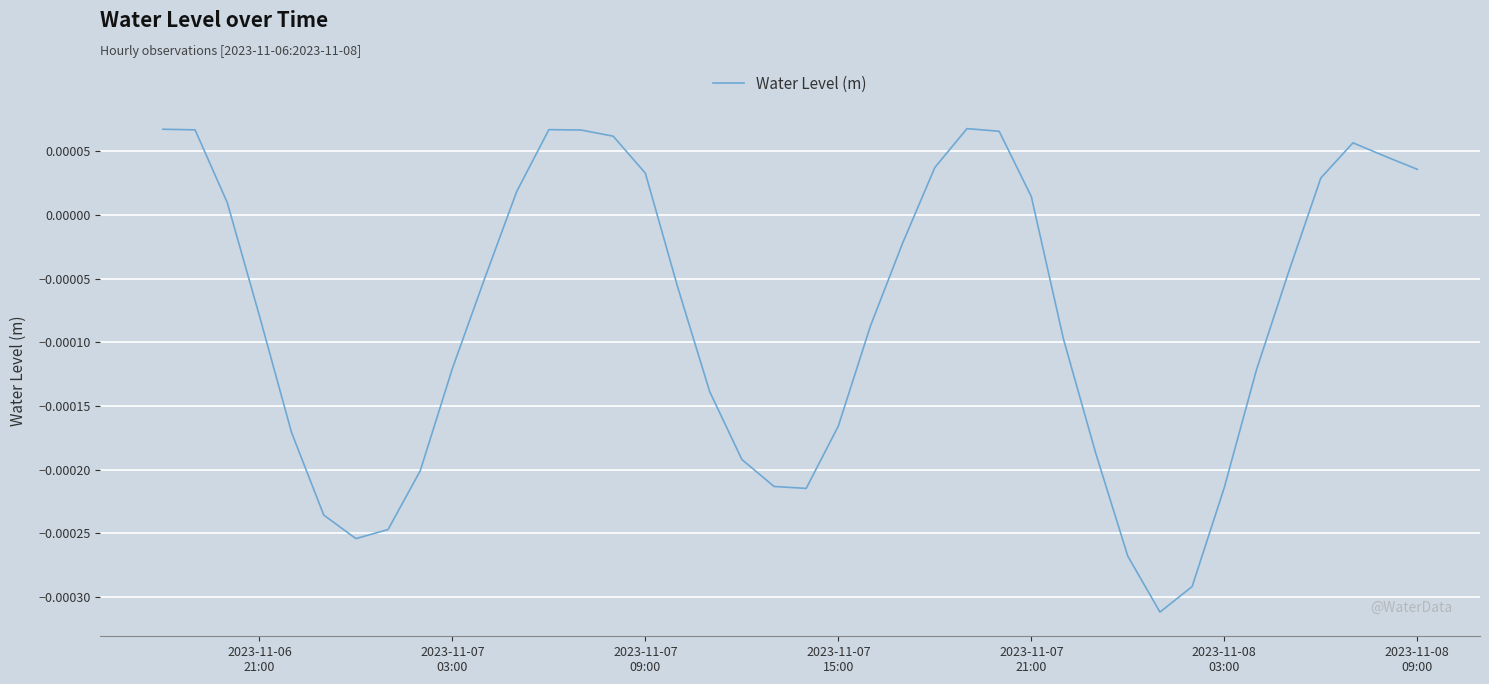

How many lines are shown in the chart?

1